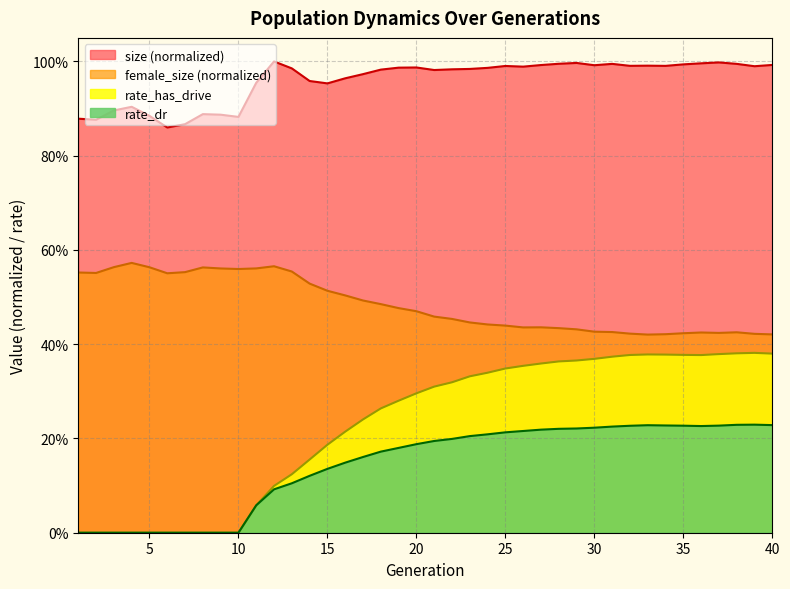

How many lines are shown in the chart?

4